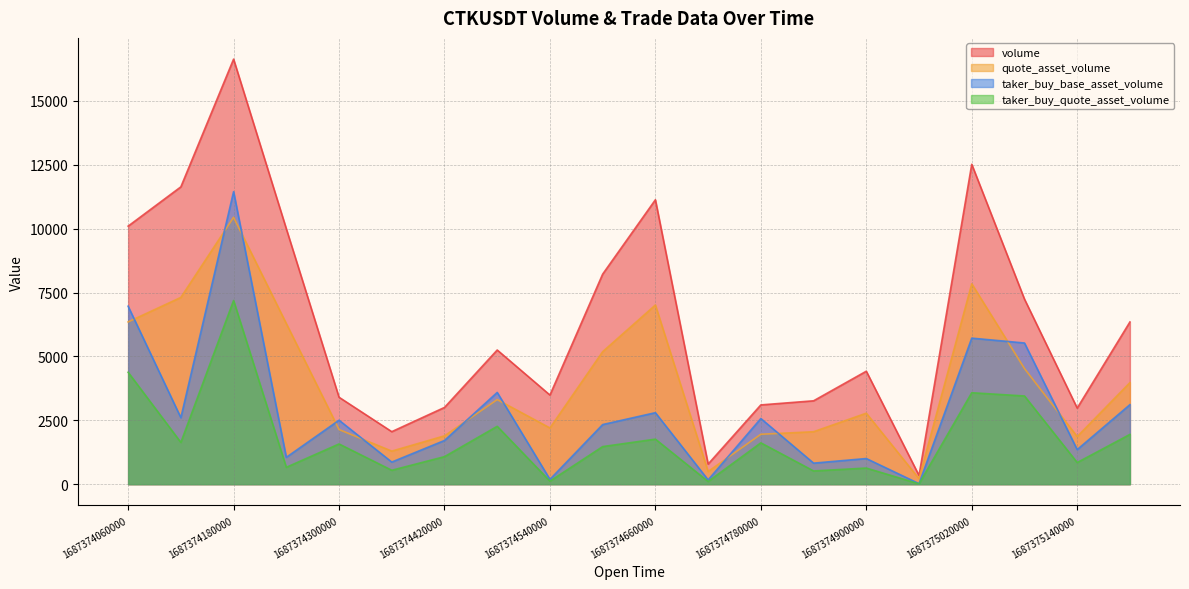

Which category has the highest value in the quote_asset_volume series?

1687374180000